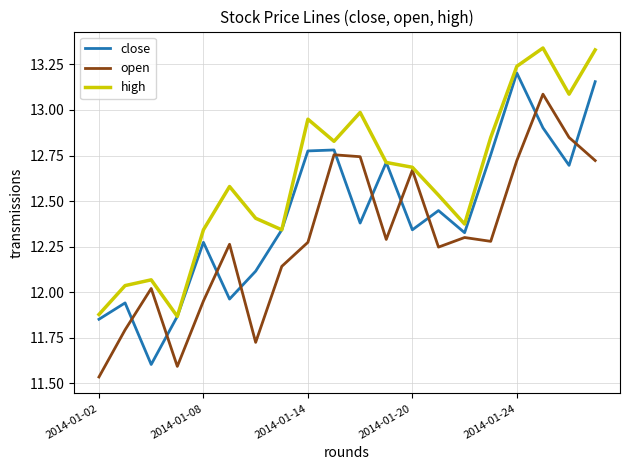

List the series in order of their overall mean, lowest first.

open, close, high